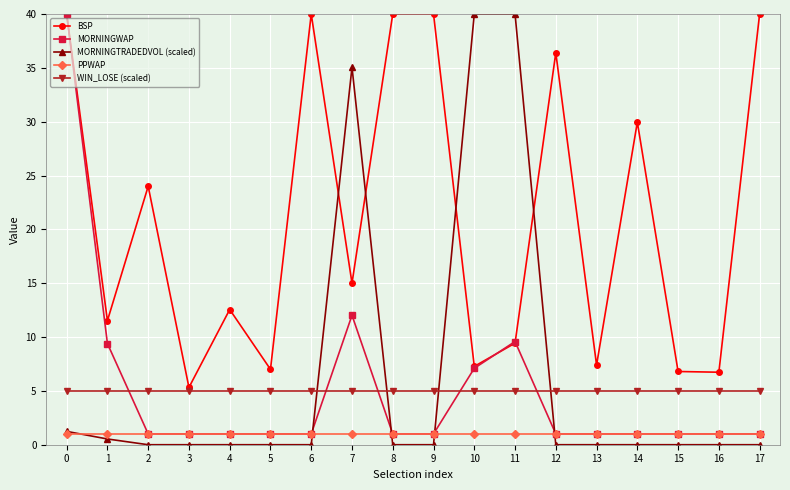

What is the minimum value for WIN_LOSE (scaled)?

5.0